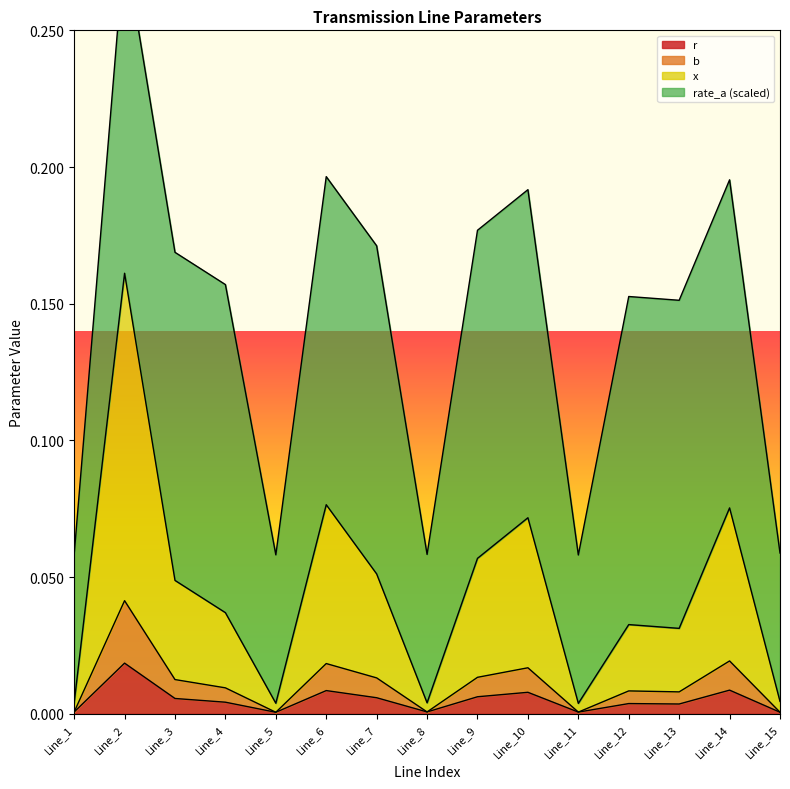

True or false: x has a value of 0.0 at Line_8.

True